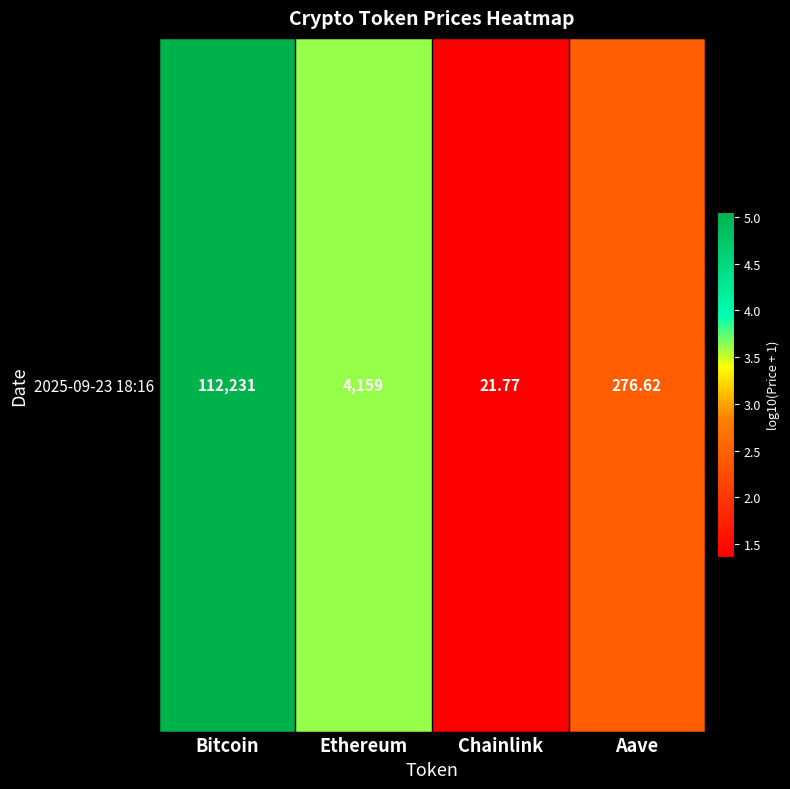

What is the change in value from Ethereum to Aave?

-1.2